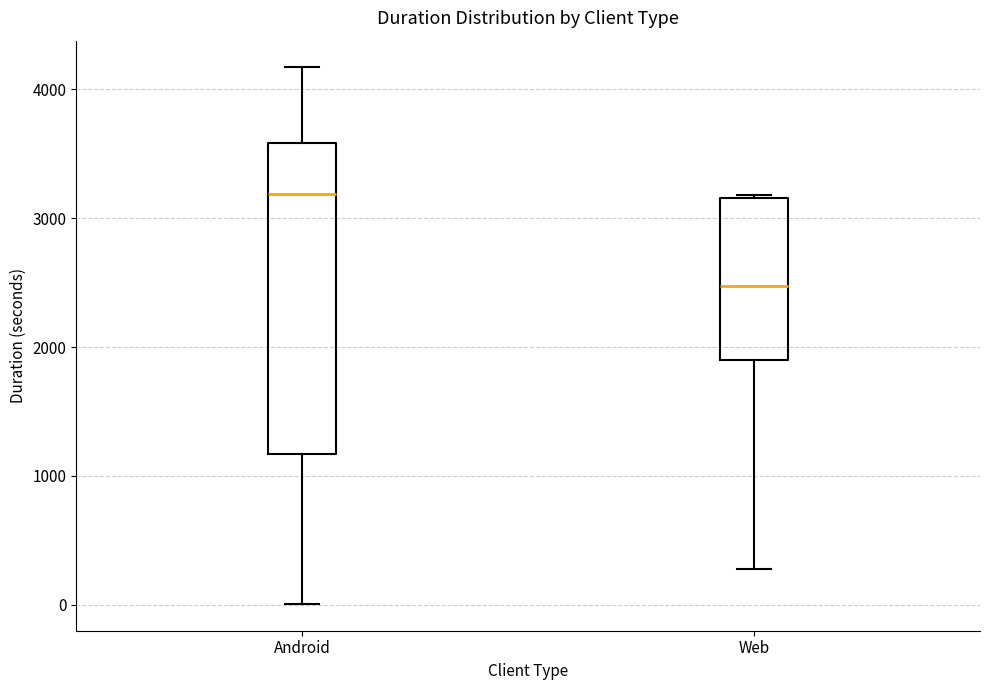

Reading left to right, transcribe this box plot: for each box, give where its median line is, the range the box spans, and where its two whiskers end, as read against the y-axis. The values are not printed on the chart, so give them approximately, as read against the axis.

Android: median 3200, box 1200 to 3600, whiskers 0 to 4200
Web: median 2500, box 1900 to 3200, whiskers 300 to 3200